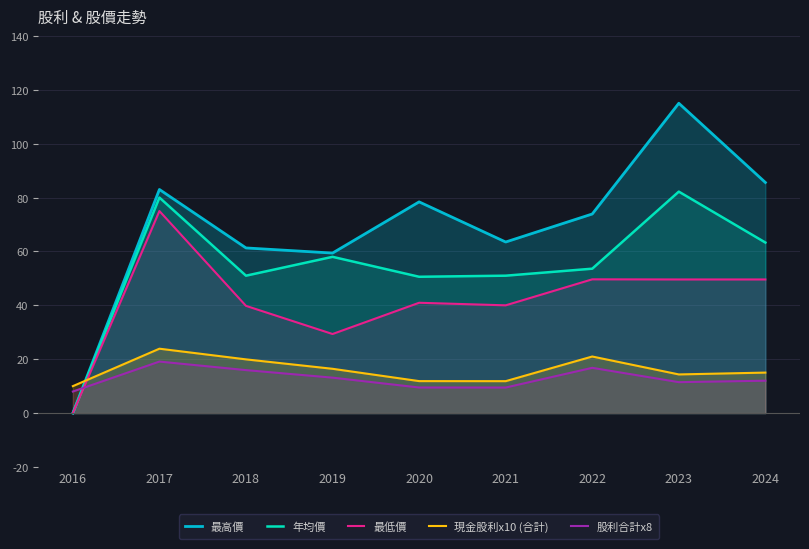

At which category does the chart reach its minimum across all series?

2016